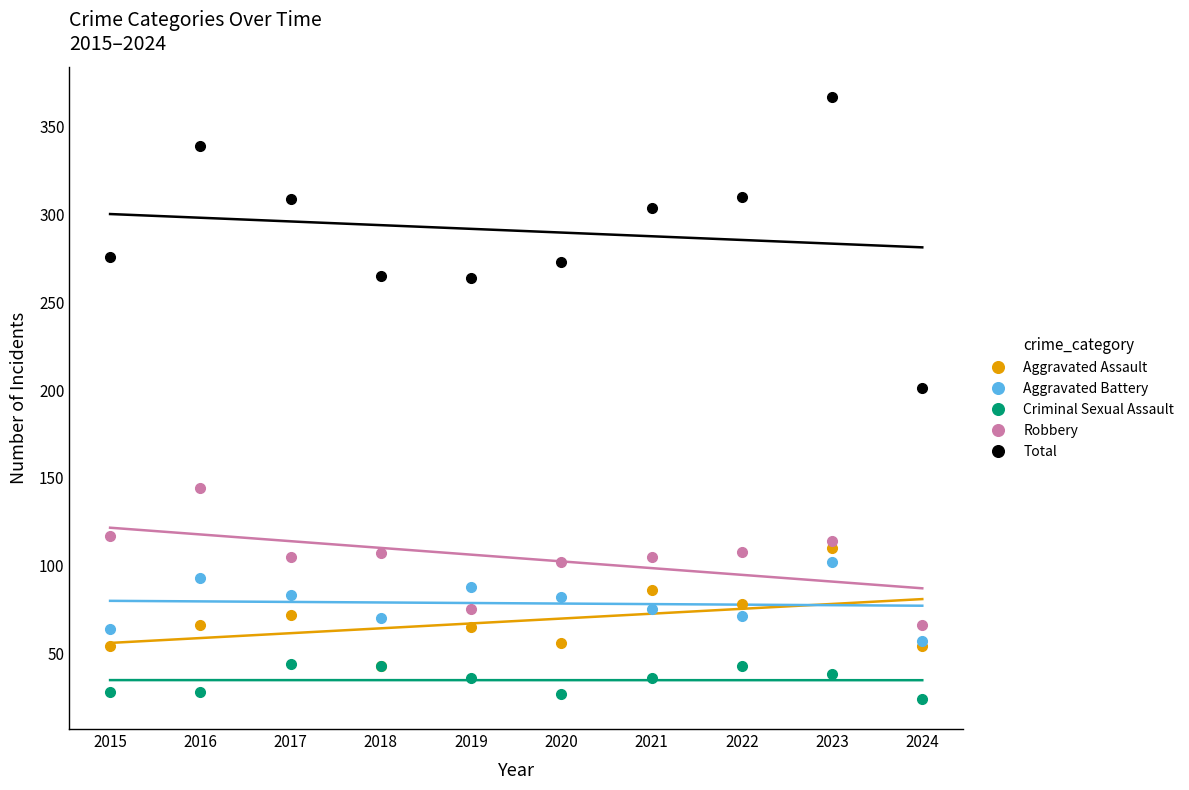

List the labels in order of Aggravated Assault value, largest first.

2023, 2021, 2022, 2017, 2016, 2019, 2020, 2015, 2024, 2018